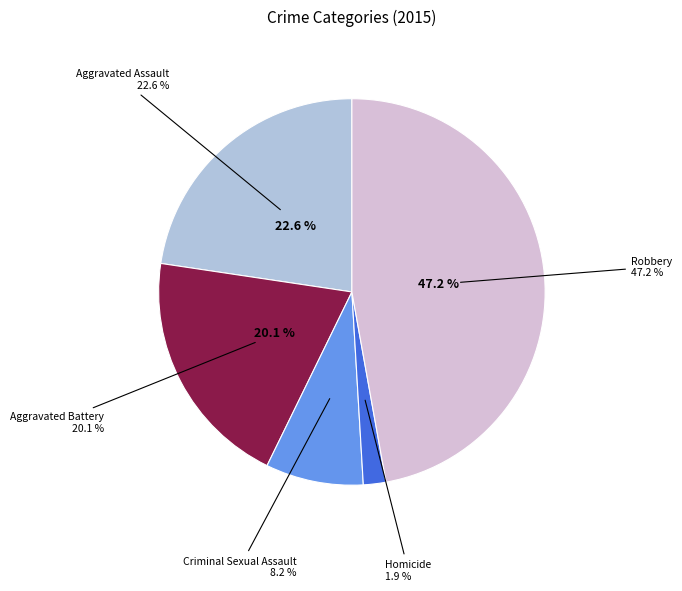

Does any single category account for the majority?

No